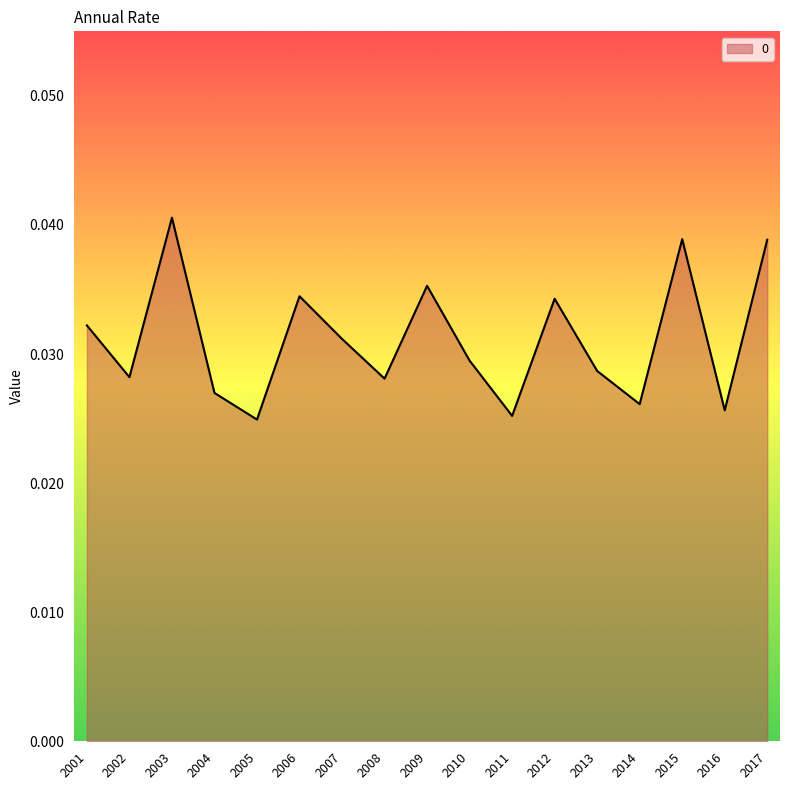

Which category has the highest value across all series?

2003